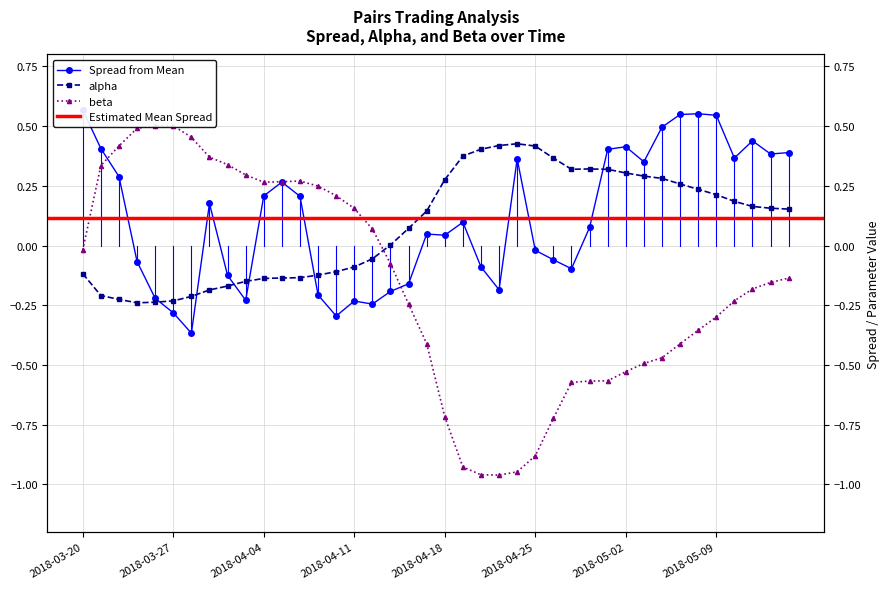

The value of alpha at 2018-04-26 is 0.1. True or false?

False